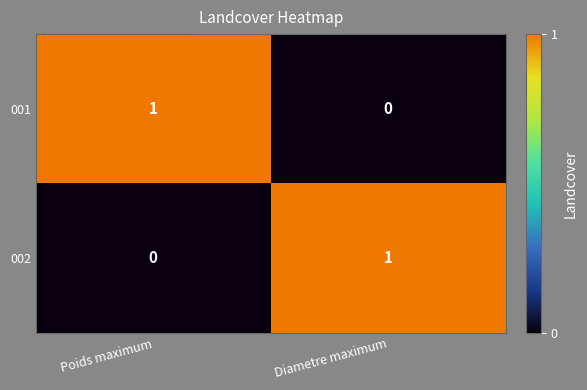

How many categories are shown in the chart?

2